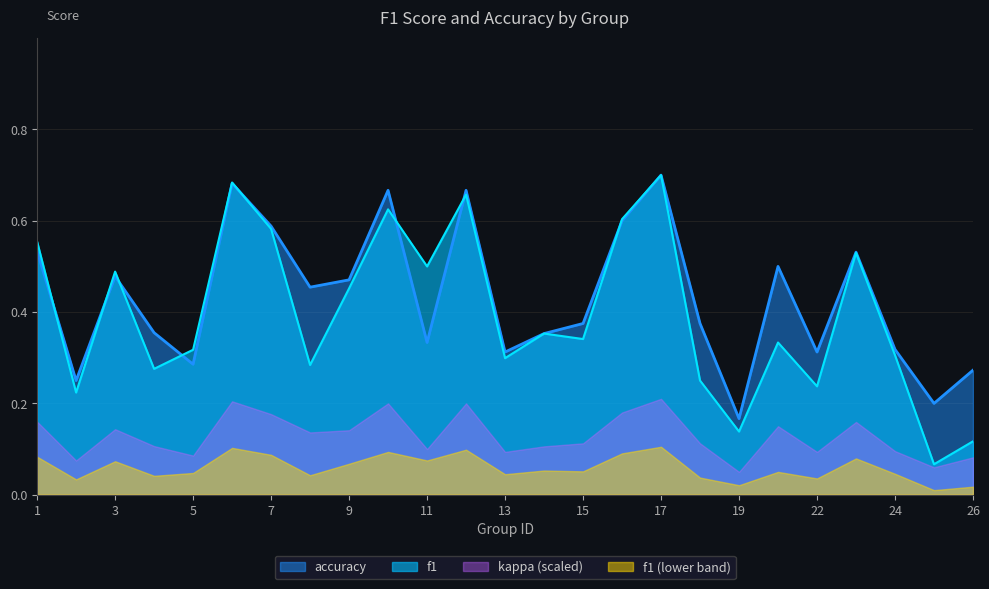

At which label does accuracy reach its minimum?

19